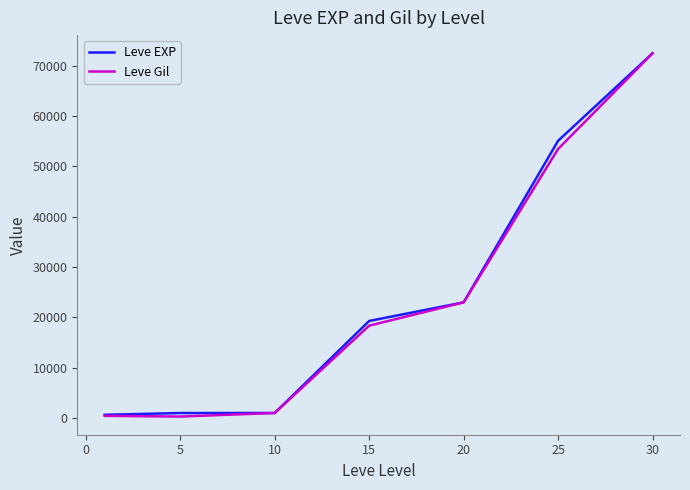

True or false: Leve EXP has more than 2 interior local peaks.

False